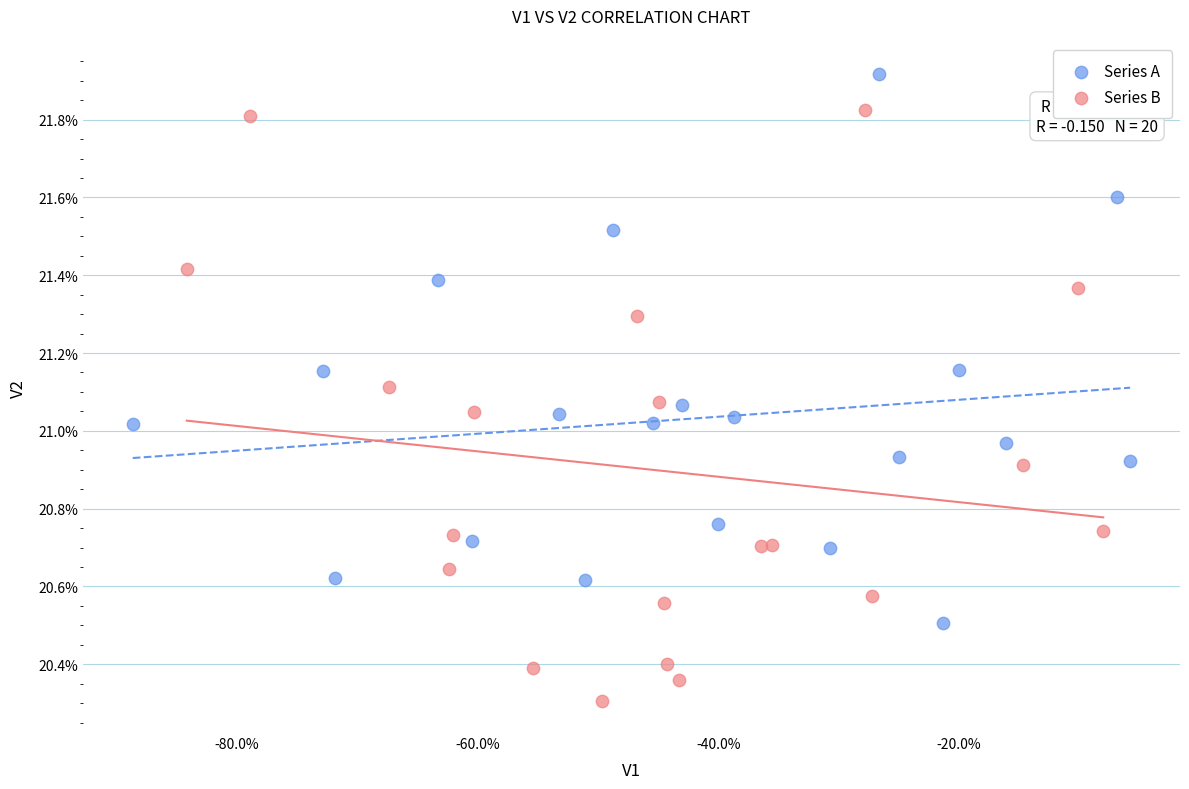

What are all the series names shown in the legend?

Series A, Series B